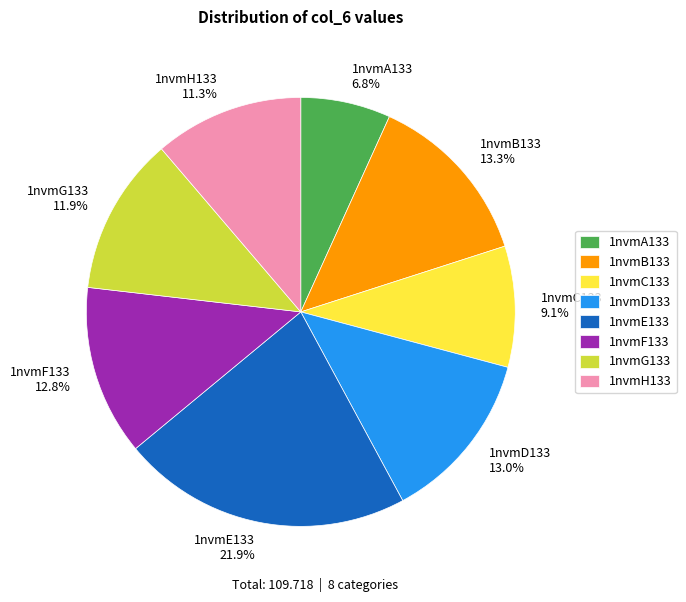

The 1nvmG133 slice represents 3% of the pie. True or false?

False